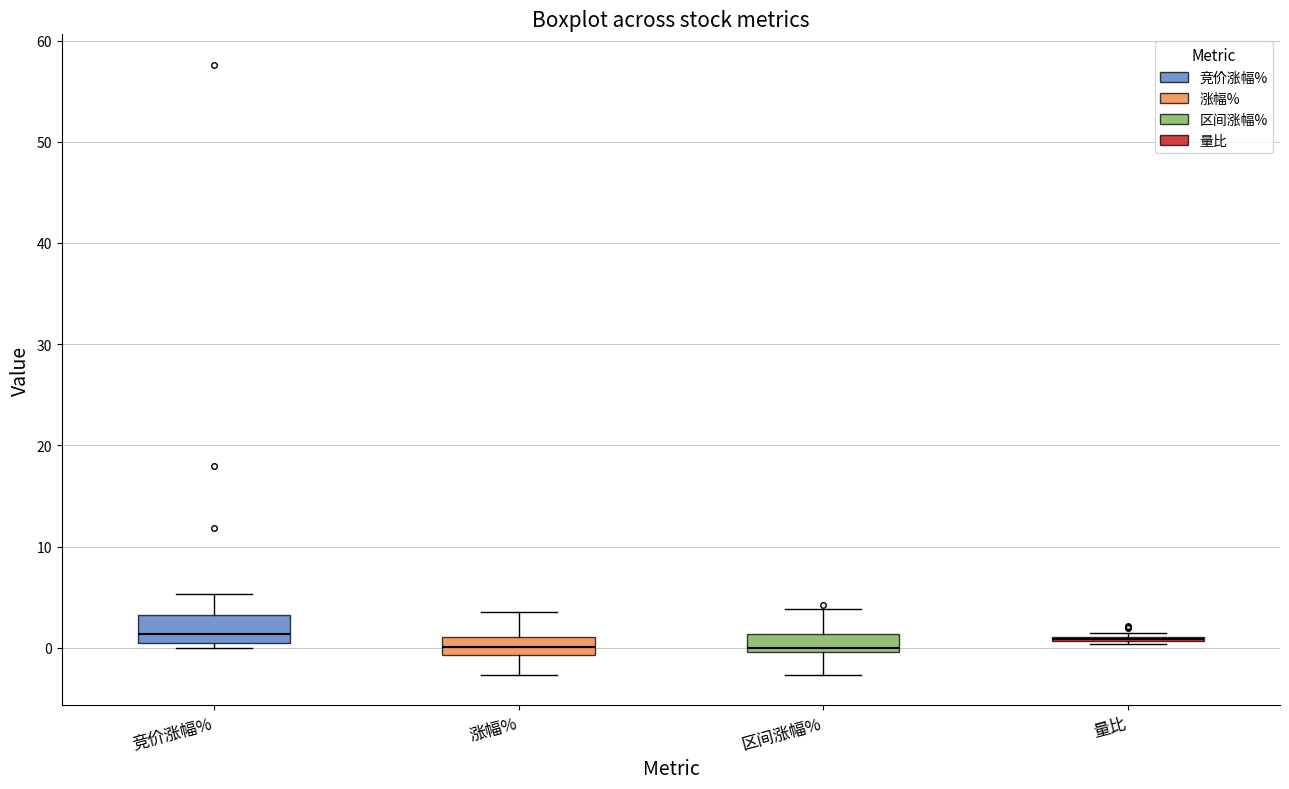

Reading left to right, transcribe this box plot: for each box, give where its median line is, the range the box spans, and where its two whiskers end, as read against the y-axis. The values are not printed on the chart, so give them approximately, as read against the axis.

竞价涨幅%: median 1 (just above the box's lower edge), box 1 to 3, whiskers 0 to 5
涨幅%: median 0, box -1 to 1, whiskers -3 to 4
区间涨幅%: median 0 (just above the box's lower edge), box 0 to 1, whiskers -3 to 4
量比: box collapsed to a line at 1, whiskers 0 to 1